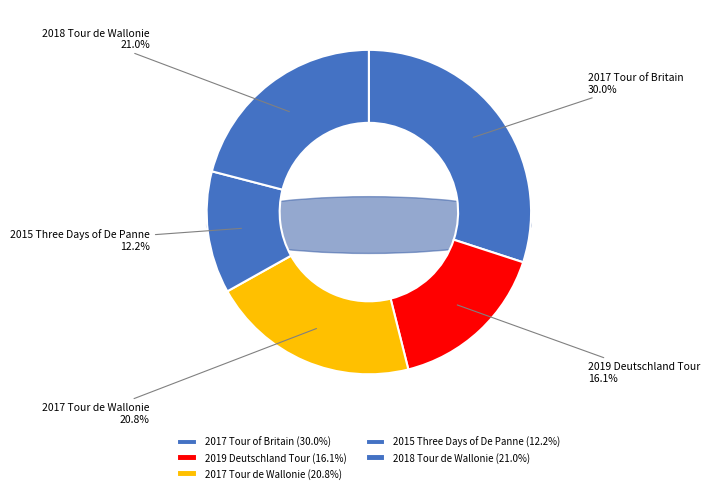

What percentage is the 2017 Tour de Wallonie slice, to the nearest percent?

21%